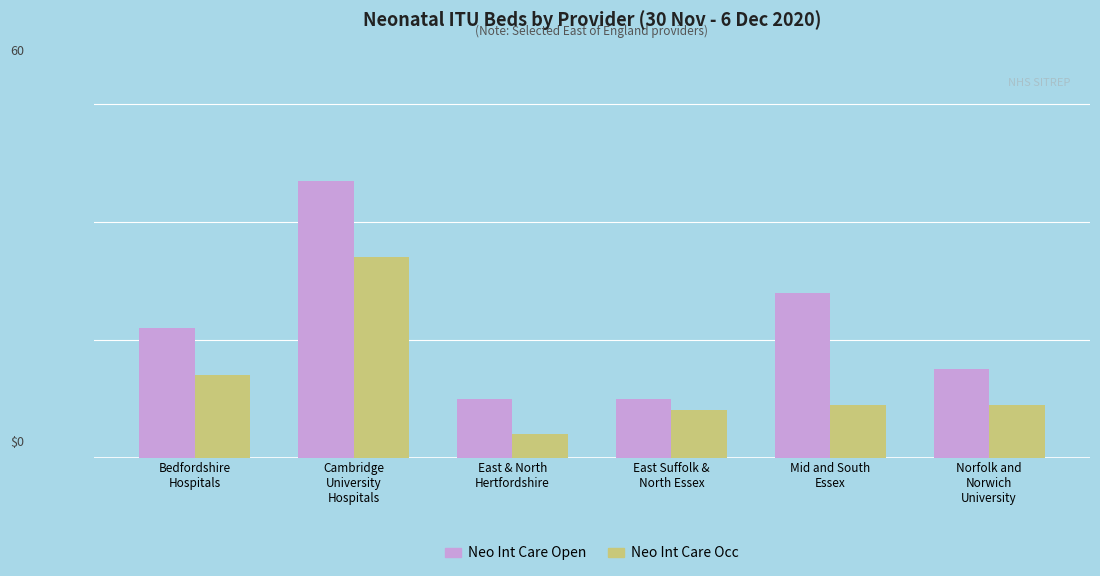

Does the chart contain stacked bars?

No